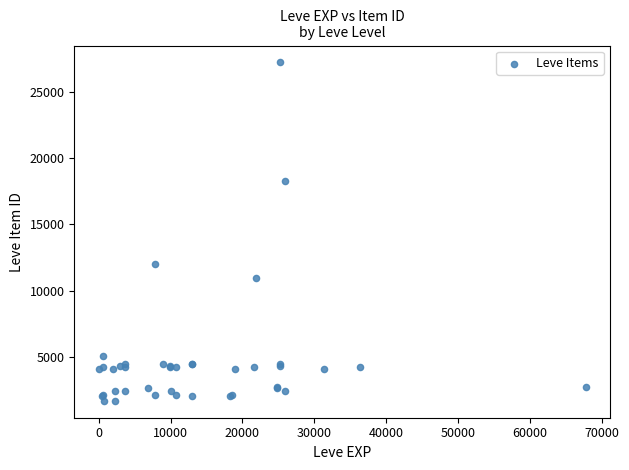

What Y value in the scatter plot is closest to 14448?

12018